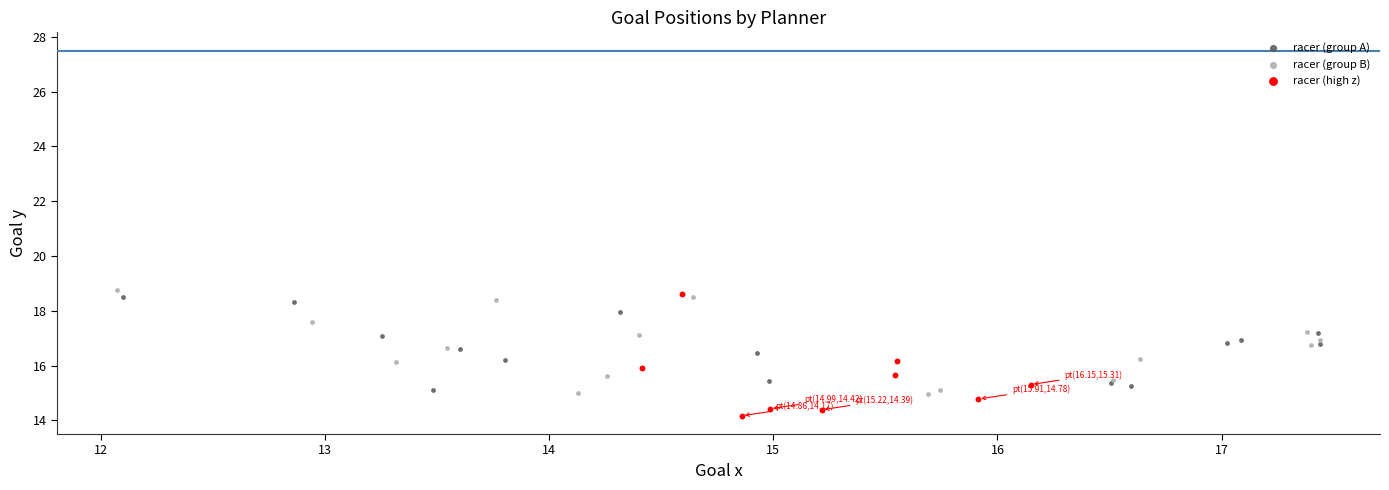

Which series reaches the minimum Y coordinate?

racer (high z)